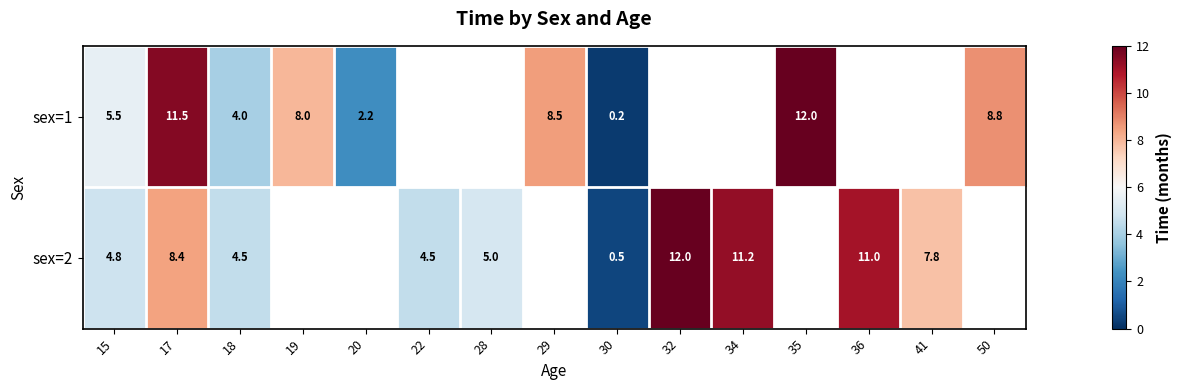

List the series in order of their overall mean, lowest first.

sex=1, sex=2